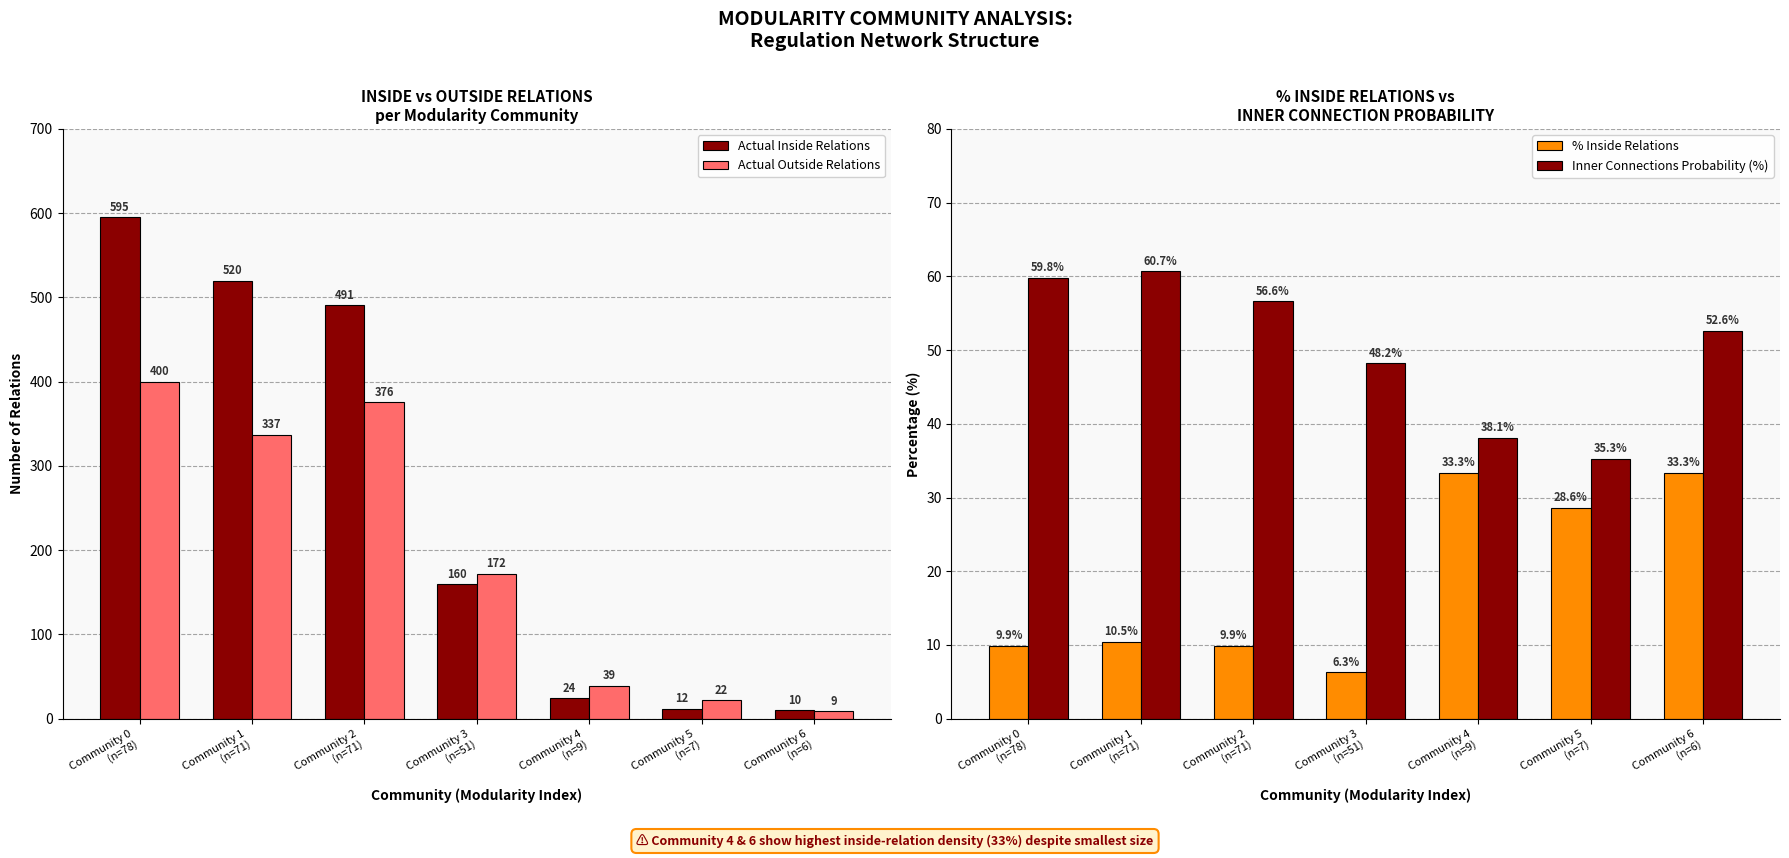

Are the bars grouped side by side (vs. stacked)?

Yes